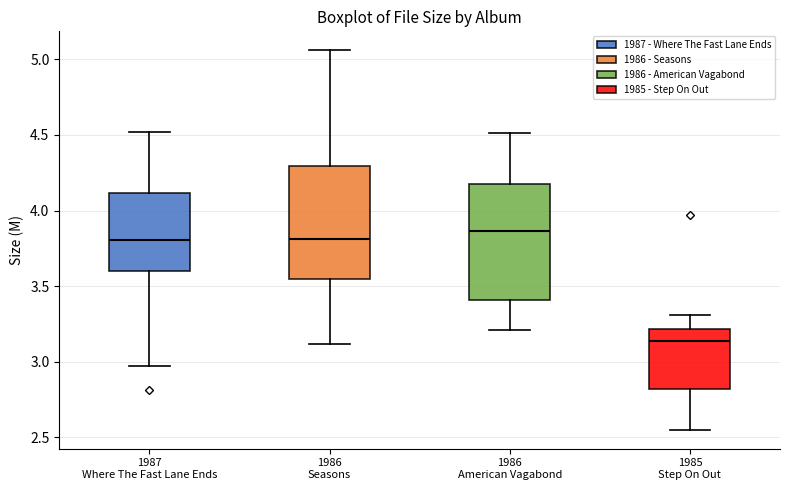

Which box's median line is the highest?

1986 American Vagabond